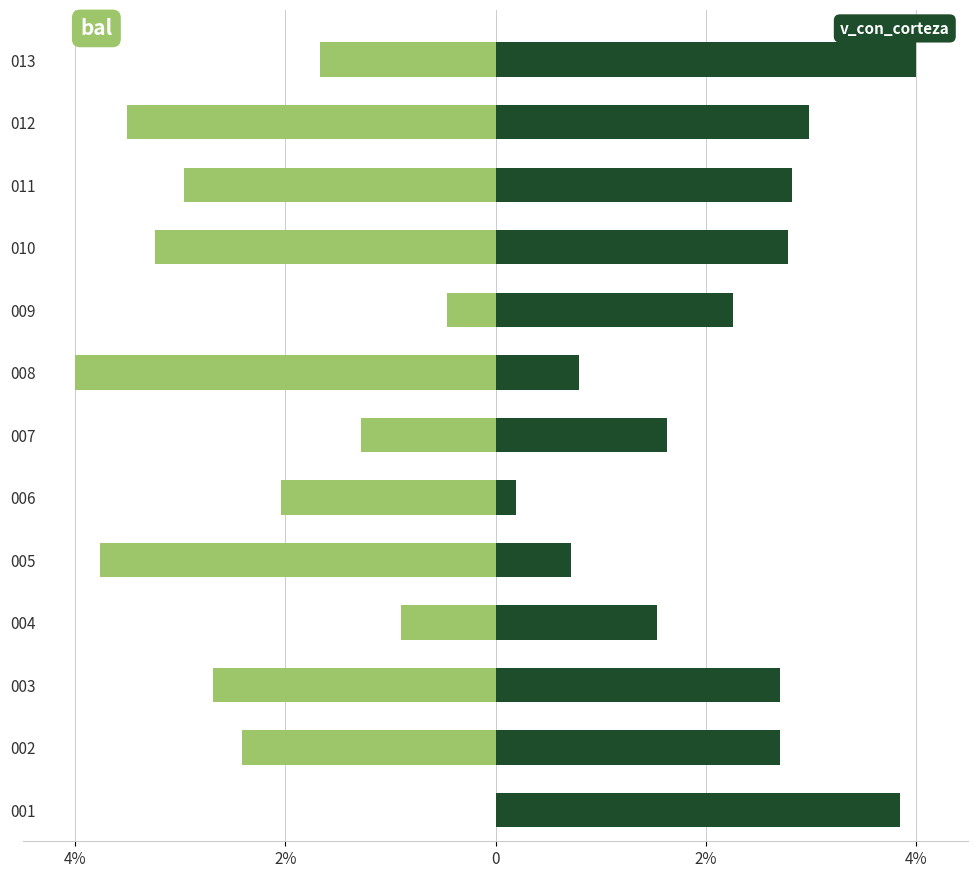

What is the difference between the maximum and minimum values in the bal series?

4.0